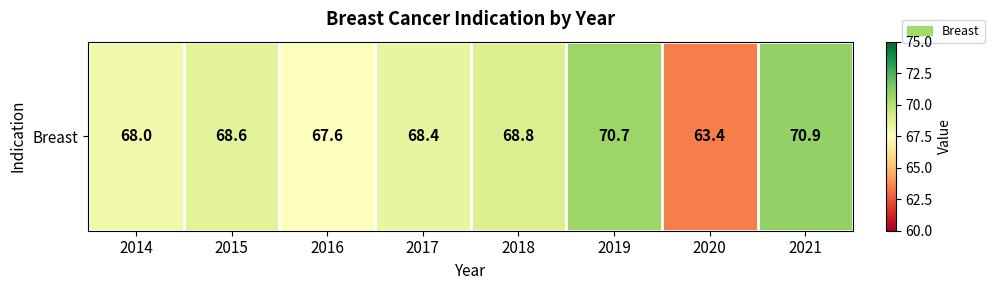

Count the number of values greater than 68.

5